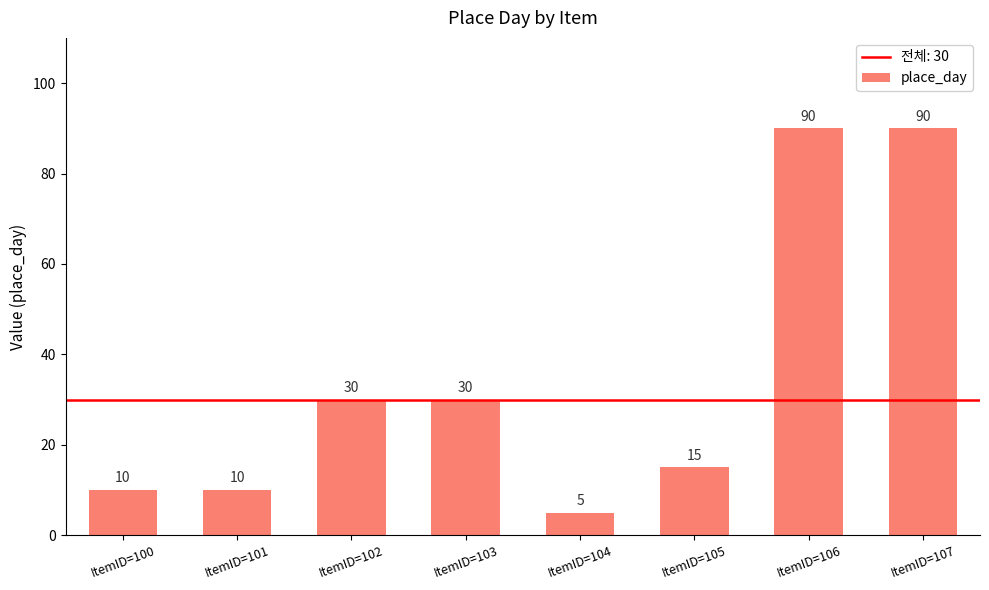

Reading left to right, what are all the values shown in this chart?

ItemID=100=10	ItemID=101=10	ItemID=102=30	ItemID=103=30	ItemID=104=5	ItemID=105=15	ItemID=106=90	ItemID=107=90